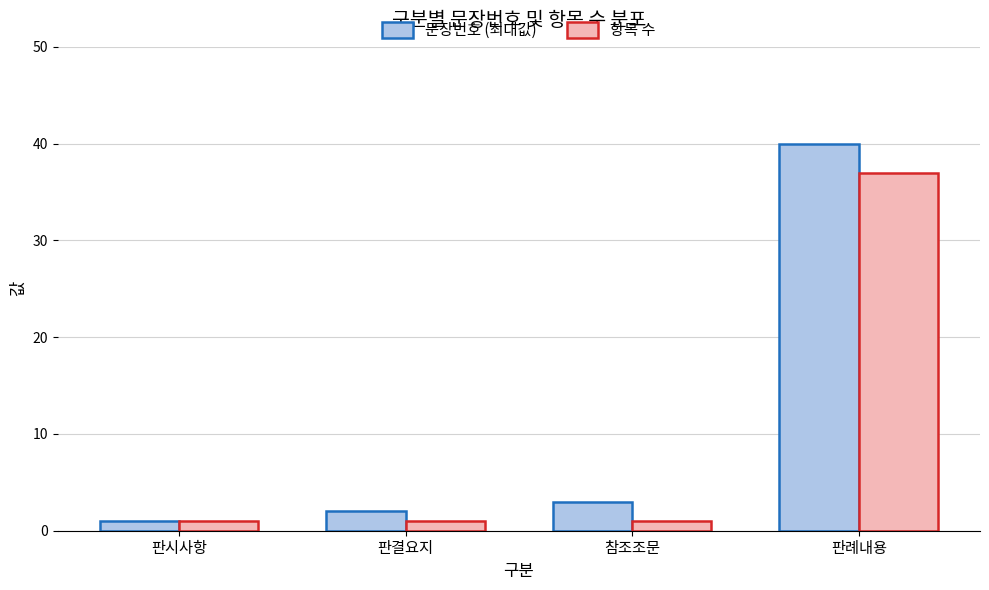

Between 판결요지 and 참조조문, which series saw the biggest shift?

문장번호 (최대값)